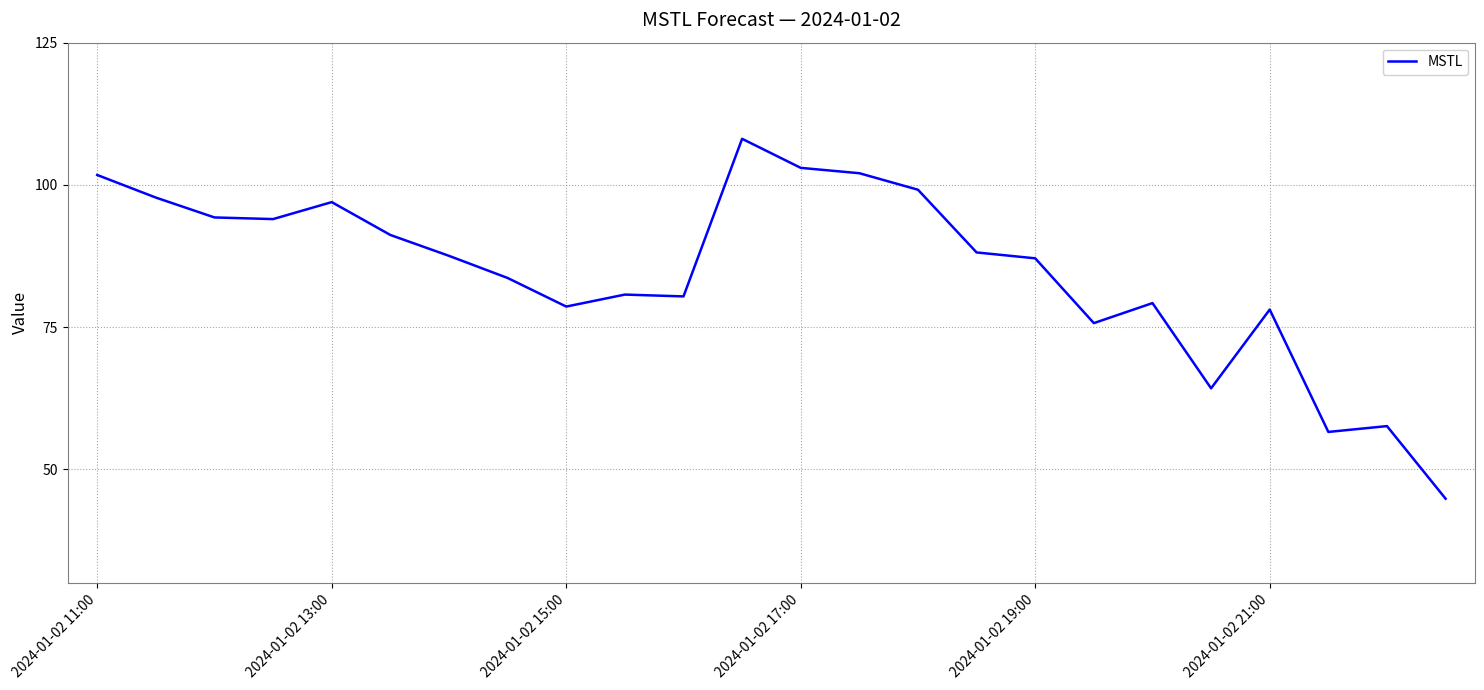

What is the difference between the maximum and minimum values?

63.3